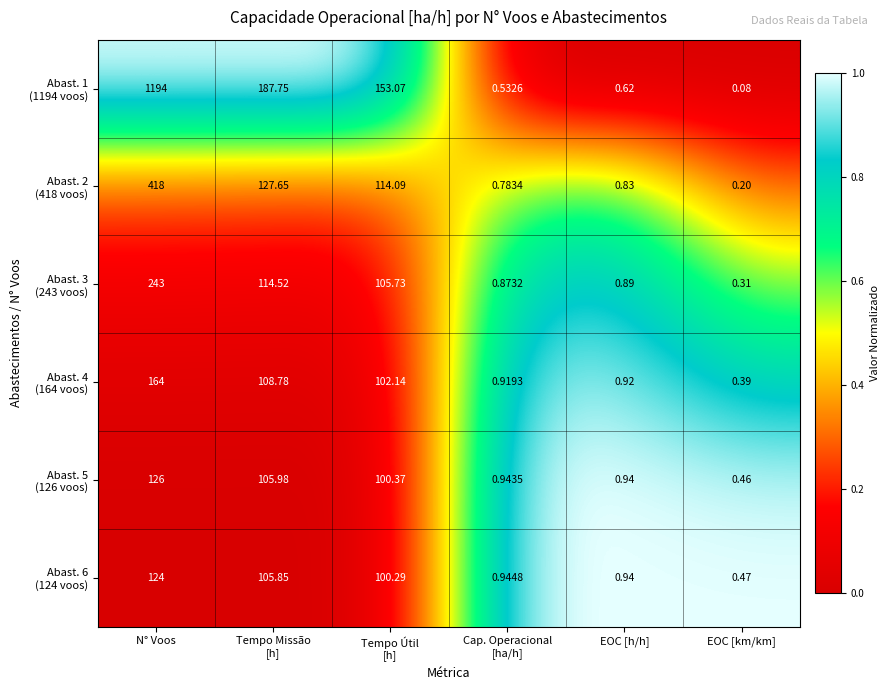

Which category has the highest value across all series?

N° Voos